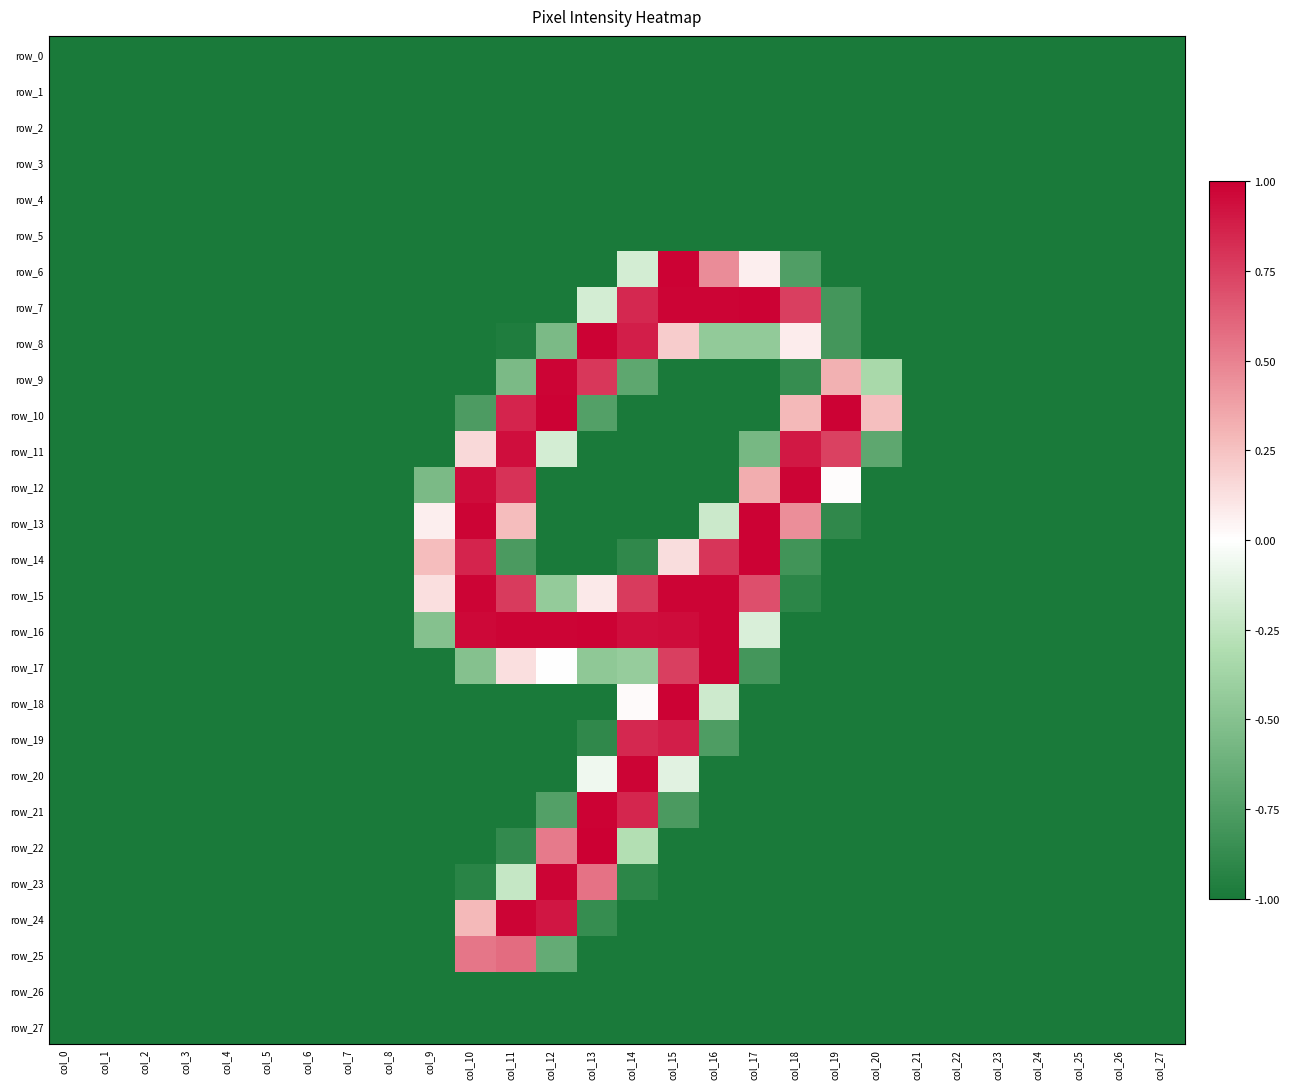

Reading left to right, list all the values displayed in this chart.

row_0: col_0=-1.0	col_1=-1.0	col_2=-1.0	col_3=-1.0	col_4=-1.0	col_5=-1.0	col_6=-1.0	col_7=-1.0	col_8=-1.0	col_9=-1.0	col_10=-1.0	col_11=-1.0	col_12=-1.0	col_13=-1.0	col_14=-1.0	col_15=-1.0	col_16=-1.0	col_17=-1.0	col_18=-1.0	col_19=-1.0	col_20=-1.0	col_21=-1.0	col_22=-1.0	col_23=-1.0	col_24=-1.0	col_25=-1.0	col_26=-1.0	col_27=-1.0
row_1: col_0=-1.0	col_1=-1.0	col_2=-1.0	col_3=-1.0	col_4=-1.0	col_5=-1.0	col_6=-1.0	col_7=-1.0	col_8=-1.0	col_9=-1.0	col_10=-1.0	col_11=-1.0	col_12=-1.0	col_13=-1.0	col_14=-1.0	col_15=-1.0	col_16=-1.0	col_17=-1.0	col_18=-1.0	col_19=-1.0	col_20=-1.0	col_21=-1.0	col_22=-1.0	col_23=-1.0	col_24=-1.0	col_25=-1.0	col_26=-1.0	col_27=-1.0
row_2: col_0=-1.0	col_1=-1.0	col_2=-1.0	col_3=-1.0	col_4=-1.0	col_5=-1.0	col_6=-1.0	col_7=-1.0	col_8=-1.0	col_9=-1.0	col_10=-1.0	col_11=-1.0	col_12=-1.0	col_13=-1.0	col_14=-1.0	col_15=-1.0	col_16=-1.0	col_17=-1.0	col_18=-1.0	col_19=-1.0	col_20=-1.0	col_21=-1.0	col_22=-1.0	col_23=-1.0	col_24=-1.0	col_25=-1.0	col_26=-1.0	col_27=-1.0
row_3: col_0=-1.0	col_1=-1.0	col_2=-1.0	col_3=-1.0	col_4=-1.0	col_5=-1.0	col_6=-1.0	col_7=-1.0	col_8=-1.0	col_9=-1.0	col_10=-1.0	col_11=-1.0	col_12=-1.0	col_13=-1.0	col_14=-1.0	col_15=-1.0	col_16=-1.0	col_17=-1.0	col_18=-1.0	col_19=-1.0	col_20=-1.0	col_21=-1.0	col_22=-1.0	col_23=-1.0	col_24=-1.0	col_25=-1.0	col_26=-1.0	col_27=-1.0
row_4: col_0=-1.0	col_1=-1.0	col_2=-1.0	col_3=-1.0	col_4=-1.0	col_5=-1.0	col_6=-1.0	col_7=-1.0	col_8=-1.0	col_9=-1.0	col_10=-1.0	col_11=-1.0	col_12=-1.0	col_13=-1.0	col_14=-1.0	col_15=-1.0	col_16=-1.0	col_17=-1.0	col_18=-1.0	col_19=-1.0	col_20=-1.0	col_21=-1.0	col_22=-1.0	col_23=-1.0	col_24=-1.0	col_25=-1.0	col_26=-1.0	col_27=-1.0
row_5: col_0=-1.0	col_1=-1.0	col_2=-1.0	col_3=-1.0	col_4=-1.0	col_5=-1.0	col_6=-1.0	col_7=-1.0	col_8=-1.0	col_9=-1.0	col_10=-1.0	col_11=-1.0	col_12=-1.0	col_13=-1.0	col_14=-1.0	col_15=-1.0	col_16=-1.0	col_17=-1.0	col_18=-1.0	col_19=-1.0	col_20=-1.0	col_21=-1.0	col_22=-1.0	col_23=-1.0	col_24=-1.0	col_25=-1.0	col_26=-1.0	col_27=-1.0
row_6: col_0=-1.0	col_1=-1.0	col_2=-1.0	col_3=-1.0	col_4=-1.0	col_5=-1.0	col_6=-1.0	col_7=-1.0	col_8=-1.0	col_9=-1.0	col_10=-1.0	col_11=-1.0	col_12=-1.0	col_13=-1.0	col_14=-0.2	col_15=1.0	col_16=0.5	col_17=0.1	col_18=-0.7	col_19=-1.0	col_20=-1.0	col_21=-1.0	col_22=-1.0	col_23=-1.0	col_24=-1.0	col_25=-1.0	col_26=-1.0	col_27=-1.0
row_7: col_0=-1.0	col_1=-1.0	col_2=-1.0	col_3=-1.0	col_4=-1.0	col_5=-1.0	col_6=-1.0	col_7=-1.0	col_8=-1.0	col_9=-1.0	col_10=-1.0	col_11=-1.0	col_12=-1.0	col_13=-0.2	col_14=0.8	col_15=1.0	col_16=1.0	col_17=1.0	col_18=0.8	col_19=-0.8	col_20=-1.0	col_21=-1.0	col_22=-1.0	col_23=-1.0	col_24=-1.0	col_25=-1.0	col_26=-1.0	col_27=-1.0
row_8: col_0=-1.0	col_1=-1.0	col_2=-1.0	col_3=-1.0	col_4=-1.0	col_5=-1.0	col_6=-1.0	col_7=-1.0	col_8=-1.0	col_9=-1.0	col_10=-1.0	col_11=-1.0	col_12=-0.6	col_13=1.0	col_14=0.9	col_15=0.2	col_16=-0.4	col_17=-0.4	col_18=0.1	col_19=-0.8	col_20=-1.0	col_21=-1.0	col_22=-1.0	col_23=-1.0	col_24=-1.0	col_25=-1.0	col_26=-1.0	col_27=-1.0
row_9: col_0=-1.0	col_1=-1.0	col_2=-1.0	col_3=-1.0	col_4=-1.0	col_5=-1.0	col_6=-1.0	col_7=-1.0	col_8=-1.0	col_9=-1.0	col_10=-1.0	col_11=-0.6	col_12=1.0	col_13=0.8	col_14=-0.7	col_15=-1.0	col_16=-1.0	col_17=-1.0	col_18=-0.9	col_19=0.3	col_20=-0.3	col_21=-1.0	col_22=-1.0	col_23=-1.0	col_24=-1.0	col_25=-1.0	col_26=-1.0	col_27=-1.0
row_10: col_0=-1.0	col_1=-1.0	col_2=-1.0	col_3=-1.0	col_4=-1.0	col_5=-1.0	col_6=-1.0	col_7=-1.0	col_8=-1.0	col_9=-1.0	col_10=-0.8	col_11=0.9	col_12=1.0	col_13=-0.7	col_14=-1.0	col_15=-1.0	col_16=-1.0	col_17=-1.0	col_18=0.3	col_19=1.0	col_20=0.3	col_21=-1.0	col_22=-1.0	col_23=-1.0	col_24=-1.0	col_25=-1.0	col_26=-1.0	col_27=-1.0
row_11: col_0=-1.0	col_1=-1.0	col_2=-1.0	col_3=-1.0	col_4=-1.0	col_5=-1.0	col_6=-1.0	col_7=-1.0	col_8=-1.0	col_9=-1.0	col_10=0.2	col_11=0.9	col_12=-0.2	col_13=-1.0	col_14=-1.0	col_15=-1.0	col_16=-1.0	col_17=-0.6	col_18=0.9	col_19=0.7	col_20=-0.7	col_21=-1.0	col_22=-1.0	col_23=-1.0	col_24=-1.0	col_25=-1.0	col_26=-1.0	col_27=-1.0
row_12: col_0=-1.0	col_1=-1.0	col_2=-1.0	col_3=-1.0	col_4=-1.0	col_5=-1.0	col_6=-1.0	col_7=-1.0	col_8=-1.0	col_9=-0.6	col_10=1.0	col_11=0.8	col_12=-1.0	col_13=-1.0	col_14=-1.0	col_15=-1.0	col_16=-1.0	col_17=0.3	col_18=1.0	col_19=0.0	col_20=-1.0	col_21=-1.0	col_22=-1.0	col_23=-1.0	col_24=-1.0	col_25=-1.0	col_26=-1.0	col_27=-1.0
row_13: col_0=-1.0	col_1=-1.0	col_2=-1.0	col_3=-1.0	col_4=-1.0	col_5=-1.0	col_6=-1.0	col_7=-1.0	col_8=-1.0	col_9=0.1	col_10=1.0	col_11=0.3	col_12=-1.0	col_13=-1.0	col_14=-1.0	col_15=-1.0	col_16=-0.2	col_17=1.0	col_18=0.5	col_19=-0.9	col_20=-1.0	col_21=-1.0	col_22=-1.0	col_23=-1.0	col_24=-1.0	col_25=-1.0	col_26=-1.0	col_27=-1.0
row_14: col_0=-1.0	col_1=-1.0	col_2=-1.0	col_3=-1.0	col_4=-1.0	col_5=-1.0	col_6=-1.0	col_7=-1.0	col_8=-1.0	col_9=0.3	col_10=0.9	col_11=-0.8	col_12=-1.0	col_13=-1.0	col_14=-0.9	col_15=0.1	col_16=0.8	col_17=1.0	col_18=-0.8	col_19=-1.0	col_20=-1.0	col_21=-1.0	col_22=-1.0	col_23=-1.0	col_24=-1.0	col_25=-1.0	col_26=-1.0	col_27=-1.0
row_15: col_0=-1.0	col_1=-1.0	col_2=-1.0	col_3=-1.0	col_4=-1.0	col_5=-1.0	col_6=-1.0	col_7=-1.0	col_8=-1.0	col_9=0.1	col_10=1.0	col_11=0.8	col_12=-0.4	col_13=0.1	col_14=0.8	col_15=1.0	col_16=1.0	col_17=0.7	col_18=-0.9	col_19=-1.0	col_20=-1.0	col_21=-1.0	col_22=-1.0	col_23=-1.0	col_24=-1.0	col_25=-1.0	col_26=-1.0	col_27=-1.0
row_16: col_0=-1.0	col_1=-1.0	col_2=-1.0	col_3=-1.0	col_4=-1.0	col_5=-1.0	col_6=-1.0	col_7=-1.0	col_8=-1.0	col_9=-0.5	col_10=1.0	col_11=1.0	col_12=1.0	col_13=1.0	col_14=0.9	col_15=1.0	col_16=1.0	col_17=-0.1	col_18=-1.0	col_19=-1.0	col_20=-1.0	col_21=-1.0	col_22=-1.0	col_23=-1.0	col_24=-1.0	col_25=-1.0	col_26=-1.0	col_27=-1.0
row_17: col_0=-1.0	col_1=-1.0	col_2=-1.0	col_3=-1.0	col_4=-1.0	col_5=-1.0	col_6=-1.0	col_7=-1.0	col_8=-1.0	col_9=-1.0	col_10=-0.5	col_11=0.1	col_12=0.0	col_13=-0.5	col_14=-0.4	col_15=0.8	col_16=1.0	col_17=-0.8	col_18=-1.0	col_19=-1.0	col_20=-1.0	col_21=-1.0	col_22=-1.0	col_23=-1.0	col_24=-1.0	col_25=-1.0	col_26=-1.0	col_27=-1.0
row_18: col_0=-1.0	col_1=-1.0	col_2=-1.0	col_3=-1.0	col_4=-1.0	col_5=-1.0	col_6=-1.0	col_7=-1.0	col_8=-1.0	col_9=-1.0	col_10=-1.0	col_11=-1.0	col_12=-1.0	col_13=-1.0	col_14=0.0	col_15=1.0	col_16=-0.2	col_17=-1.0	col_18=-1.0	col_19=-1.0	col_20=-1.0	col_21=-1.0	col_22=-1.0	col_23=-1.0	col_24=-1.0	col_25=-1.0	col_26=-1.0	col_27=-1.0
row_19: col_0=-1.0	col_1=-1.0	col_2=-1.0	col_3=-1.0	col_4=-1.0	col_5=-1.0	col_6=-1.0	col_7=-1.0	col_8=-1.0	col_9=-1.0	col_10=-1.0	col_11=-1.0	col_12=-1.0	col_13=-0.9	col_14=0.8	col_15=0.9	col_16=-0.8	col_17=-1.0	col_18=-1.0	col_19=-1.0	col_20=-1.0	col_21=-1.0	col_22=-1.0	col_23=-1.0	col_24=-1.0	col_25=-1.0	col_26=-1.0	col_27=-1.0
row_20: col_0=-1.0	col_1=-1.0	col_2=-1.0	col_3=-1.0	col_4=-1.0	col_5=-1.0	col_6=-1.0	col_7=-1.0	col_8=-1.0	col_9=-1.0	col_10=-1.0	col_11=-1.0	col_12=-1.0	col_13=-0.1	col_14=1.0	col_15=-0.1	col_16=-1.0	col_17=-1.0	col_18=-1.0	col_19=-1.0	col_20=-1.0	col_21=-1.0	col_22=-1.0	col_23=-1.0	col_24=-1.0	col_25=-1.0	col_26=-1.0	col_27=-1.0
row_21: col_0=-1.0	col_1=-1.0	col_2=-1.0	col_3=-1.0	col_4=-1.0	col_5=-1.0	col_6=-1.0	col_7=-1.0	col_8=-1.0	col_9=-1.0	col_10=-1.0	col_11=-1.0	col_12=-0.7	col_13=1.0	col_14=0.9	col_15=-0.8	col_16=-1.0	col_17=-1.0	col_18=-1.0	col_19=-1.0	col_20=-1.0	col_21=-1.0	col_22=-1.0	col_23=-1.0	col_24=-1.0	col_25=-1.0	col_26=-1.0	col_27=-1.0
row_22: col_0=-1.0	col_1=-1.0	col_2=-1.0	col_3=-1.0	col_4=-1.0	col_5=-1.0	col_6=-1.0	col_7=-1.0	col_8=-1.0	col_9=-1.0	col_10=-1.0	col_11=-0.9	col_12=0.5	col_13=1.0	col_14=-0.3	col_15=-1.0	col_16=-1.0	col_17=-1.0	col_18=-1.0	col_19=-1.0	col_20=-1.0	col_21=-1.0	col_22=-1.0	col_23=-1.0	col_24=-1.0	col_25=-1.0	col_26=-1.0	col_27=-1.0
row_23: col_0=-1.0	col_1=-1.0	col_2=-1.0	col_3=-1.0	col_4=-1.0	col_5=-1.0	col_6=-1.0	col_7=-1.0	col_8=-1.0	col_9=-1.0	col_10=-0.9	col_11=-0.2	col_12=1.0	col_13=0.6	col_14=-0.9	col_15=-1.0	col_16=-1.0	col_17=-1.0	col_18=-1.0	col_19=-1.0	col_20=-1.0	col_21=-1.0	col_22=-1.0	col_23=-1.0	col_24=-1.0	col_25=-1.0	col_26=-1.0	col_27=-1.0
row_24: col_0=-1.0	col_1=-1.0	col_2=-1.0	col_3=-1.0	col_4=-1.0	col_5=-1.0	col_6=-1.0	col_7=-1.0	col_8=-1.0	col_9=-1.0	col_10=0.3	col_11=1.0	col_12=0.9	col_13=-0.9	col_14=-1.0	col_15=-1.0	col_16=-1.0	col_17=-1.0	col_18=-1.0	col_19=-1.0	col_20=-1.0	col_21=-1.0	col_22=-1.0	col_23=-1.0	col_24=-1.0	col_25=-1.0	col_26=-1.0	col_27=-1.0
row_25: col_0=-1.0	col_1=-1.0	col_2=-1.0	col_3=-1.0	col_4=-1.0	col_5=-1.0	col_6=-1.0	col_7=-1.0	col_8=-1.0	col_9=-1.0	col_10=0.5	col_11=0.6	col_12=-0.7	col_13=-1.0	col_14=-1.0	col_15=-1.0	col_16=-1.0	col_17=-1.0	col_18=-1.0	col_19=-1.0	col_20=-1.0	col_21=-1.0	col_22=-1.0	col_23=-1.0	col_24=-1.0	col_25=-1.0	col_26=-1.0	col_27=-1.0
row_26: col_0=-1.0	col_1=-1.0	col_2=-1.0	col_3=-1.0	col_4=-1.0	col_5=-1.0	col_6=-1.0	col_7=-1.0	col_8=-1.0	col_9=-1.0	col_10=-1.0	col_11=-1.0	col_12=-1.0	col_13=-1.0	col_14=-1.0	col_15=-1.0	col_16=-1.0	col_17=-1.0	col_18=-1.0	col_19=-1.0	col_20=-1.0	col_21=-1.0	col_22=-1.0	col_23=-1.0	col_24=-1.0	col_25=-1.0	col_26=-1.0	col_27=-1.0
row_27: col_0=-1.0	col_1=-1.0	col_2=-1.0	col_3=-1.0	col_4=-1.0	col_5=-1.0	col_6=-1.0	col_7=-1.0	col_8=-1.0	col_9=-1.0	col_10=-1.0	col_11=-1.0	col_12=-1.0	col_13=-1.0	col_14=-1.0	col_15=-1.0	col_16=-1.0	col_17=-1.0	col_18=-1.0	col_19=-1.0	col_20=-1.0	col_21=-1.0	col_22=-1.0	col_23=-1.0	col_24=-1.0	col_25=-1.0	col_26=-1.0	col_27=-1.0